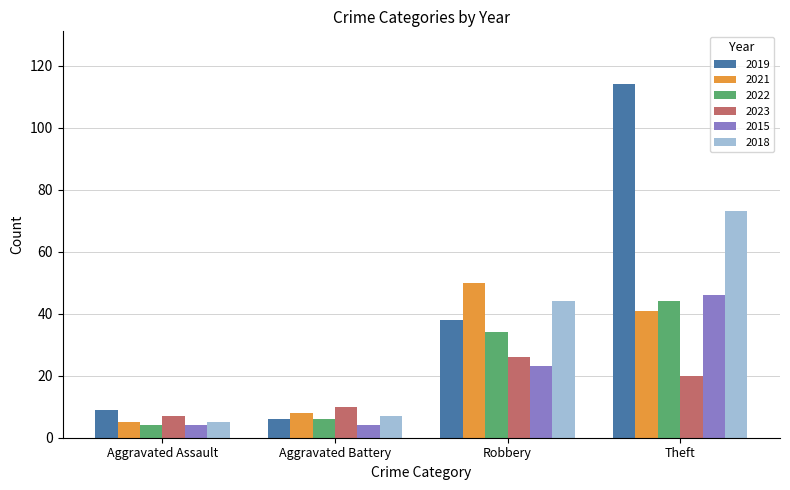

What is the difference between the maximum and minimum values in the 2022 series?

40